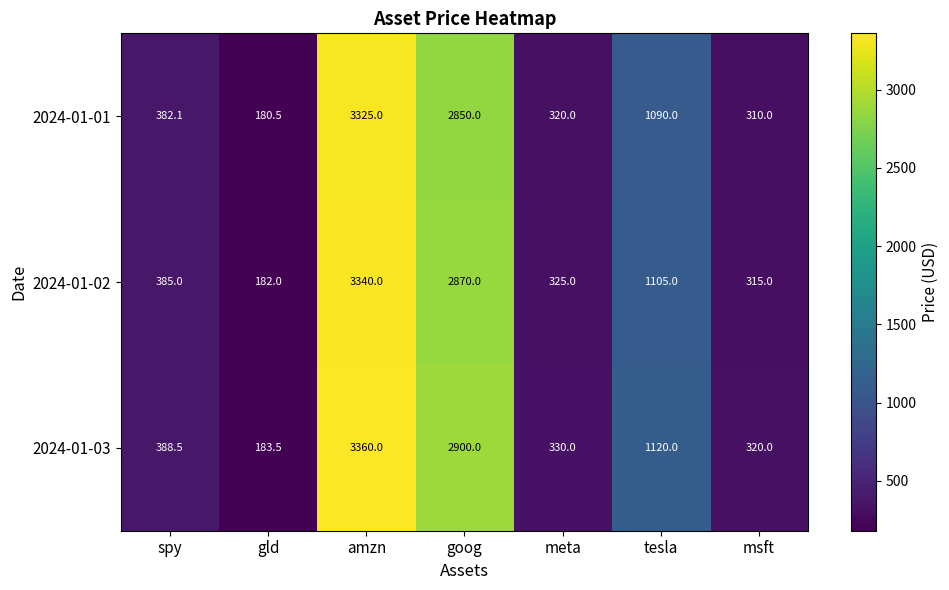

Is it true that 2024-01-03 equals 2900.0 at goog?

True